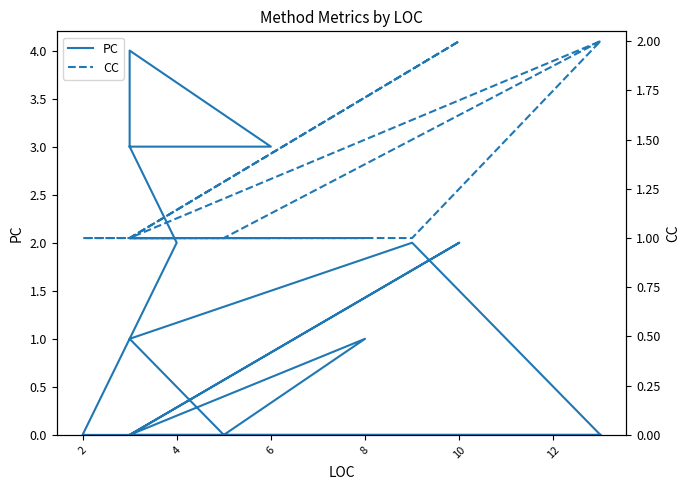

What are all the series names shown in the legend?

PC, CC